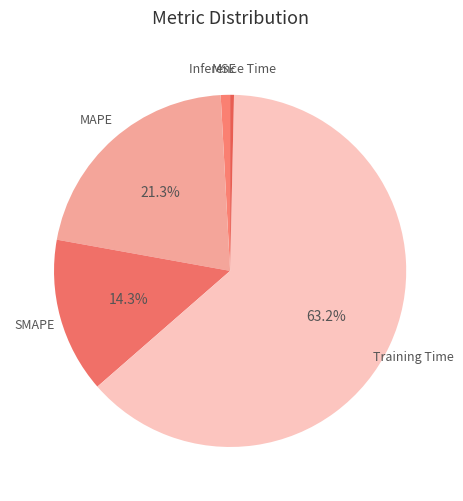

How many slices are in this pie chart?

5